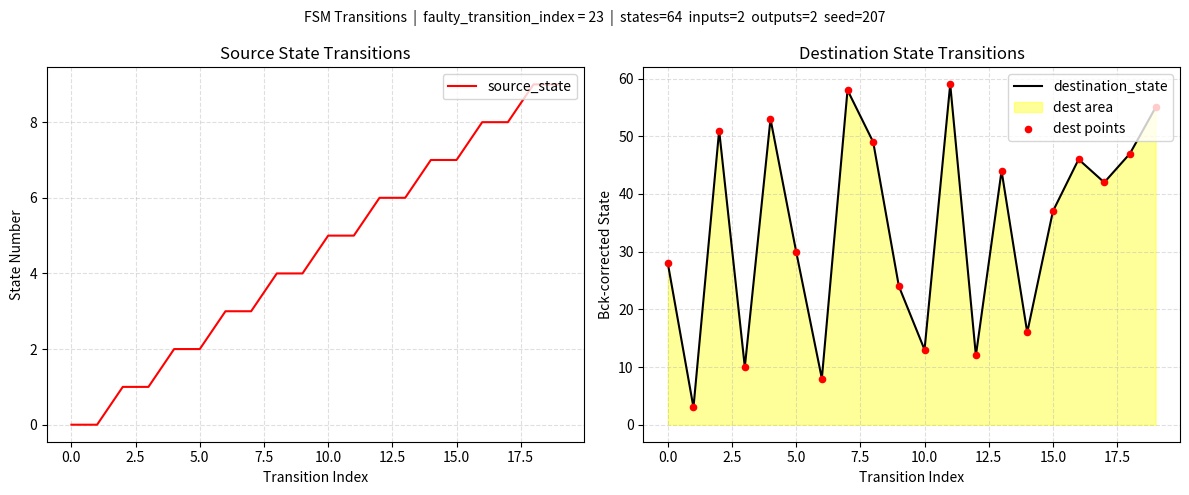

What is the maximum value for source_state?

9